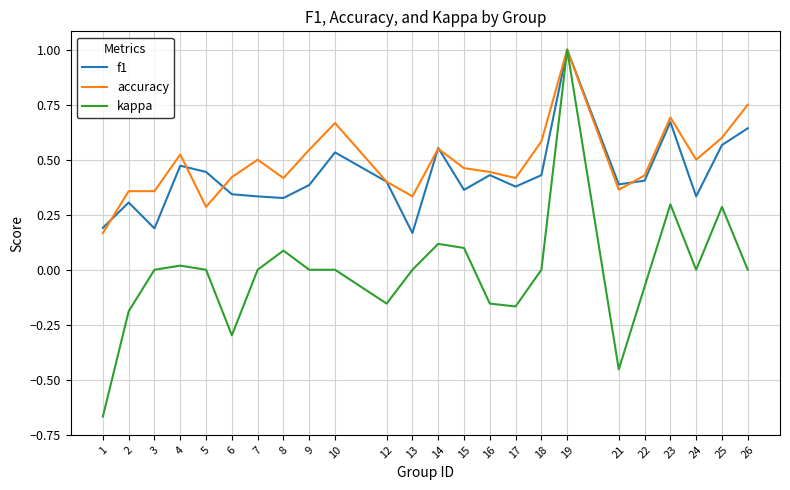

Is the value of f1 at 7 greater than the value of accuracy at 10?

No